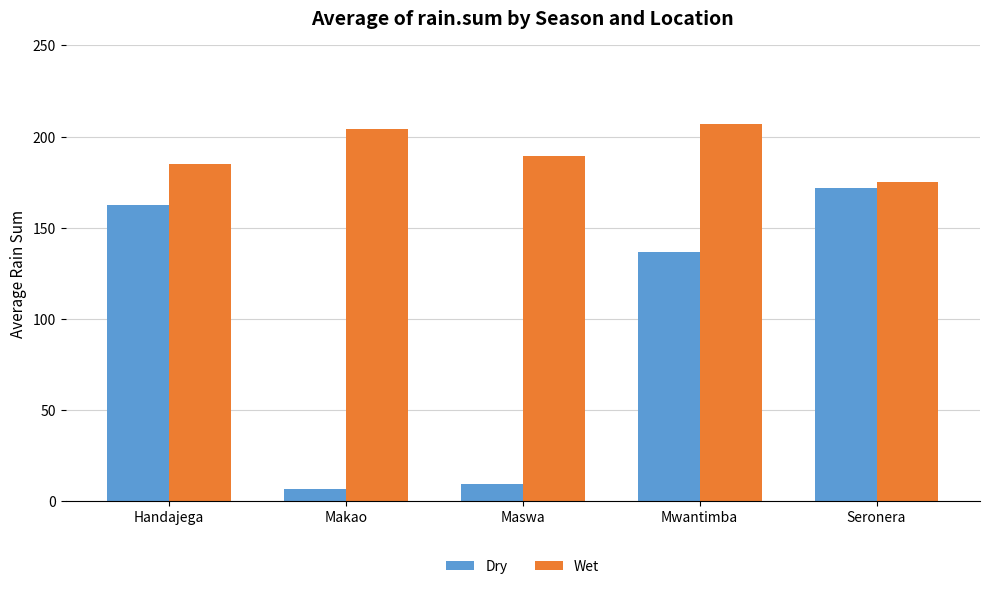

What position from the left is Mwantimba?

4